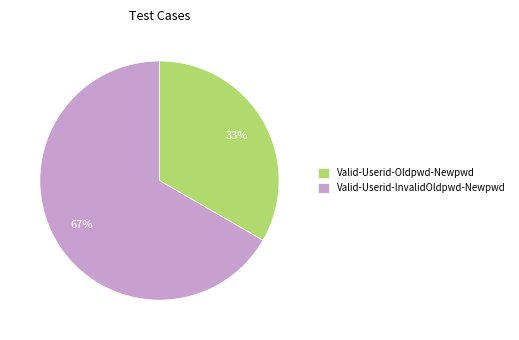

To the nearest percent, what is the combined percentage of Valid-Userid-Oldpwd-Newpwd and Valid-Userid-InvalidOldpwd-Newpwd?

100%